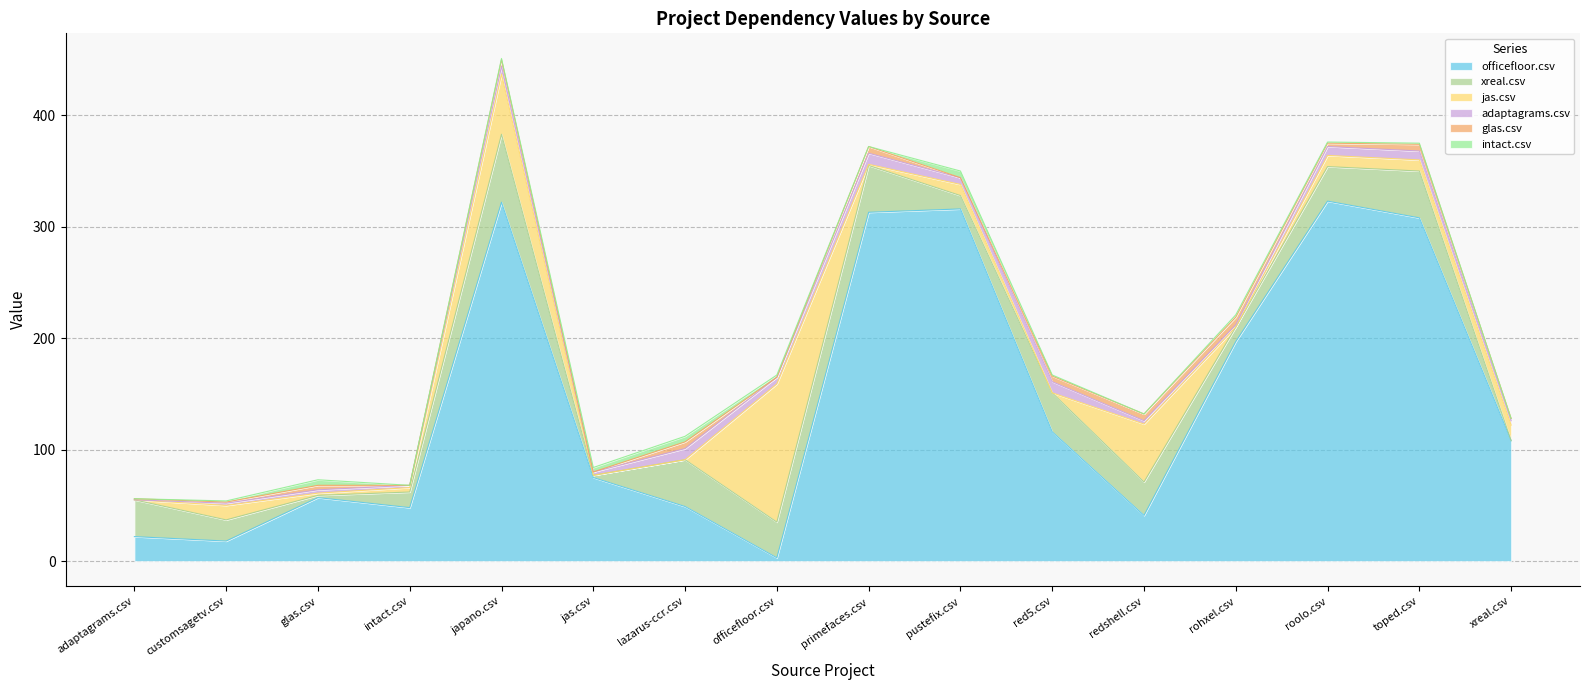

How many values in the glas.csv series are below 4?

8